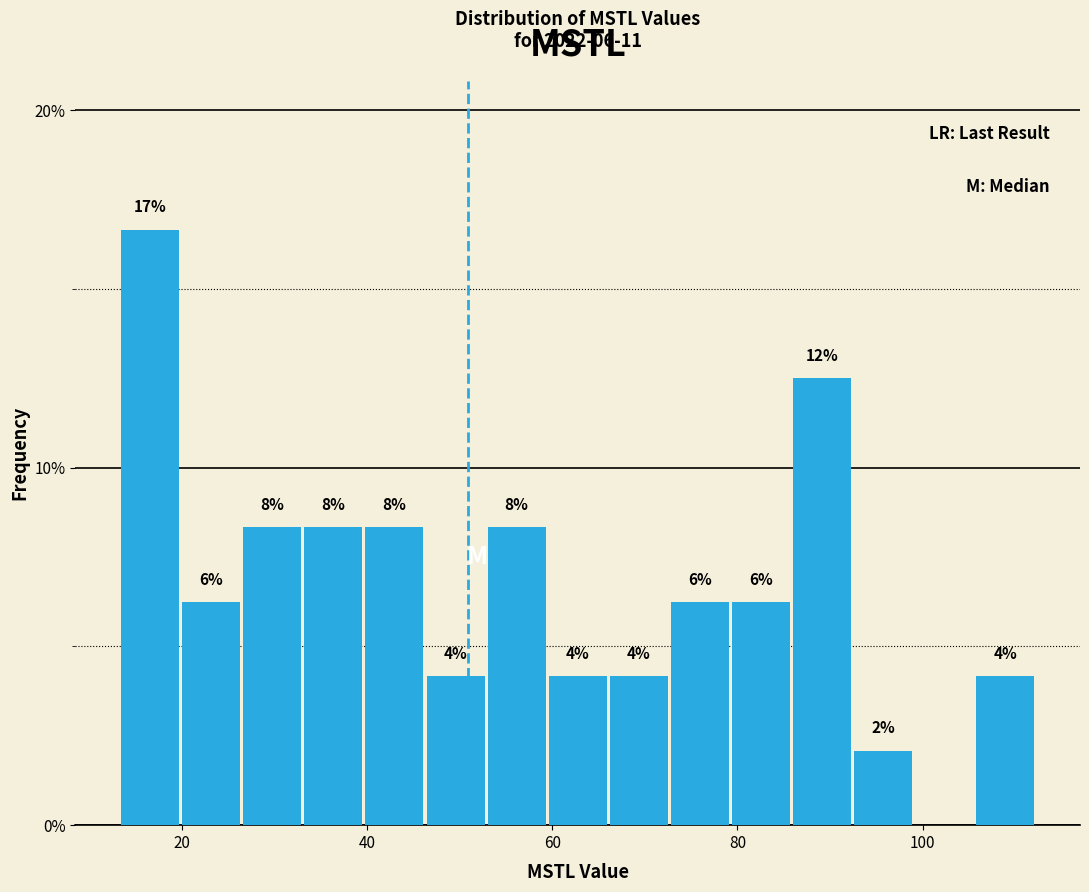

Around what value on the x-axis is the tallest bar? Give the approximate position of its centre, as read against the axis.

16